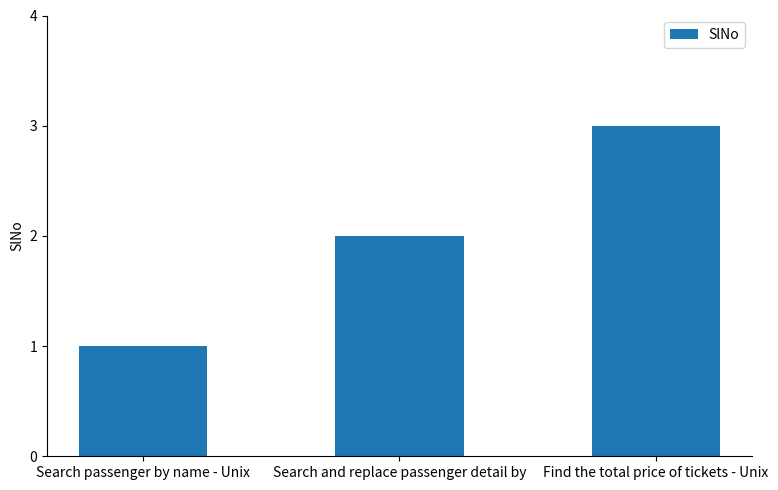

At which category does the chart reach its peak across all series?

Find the total price of tickets - Unix